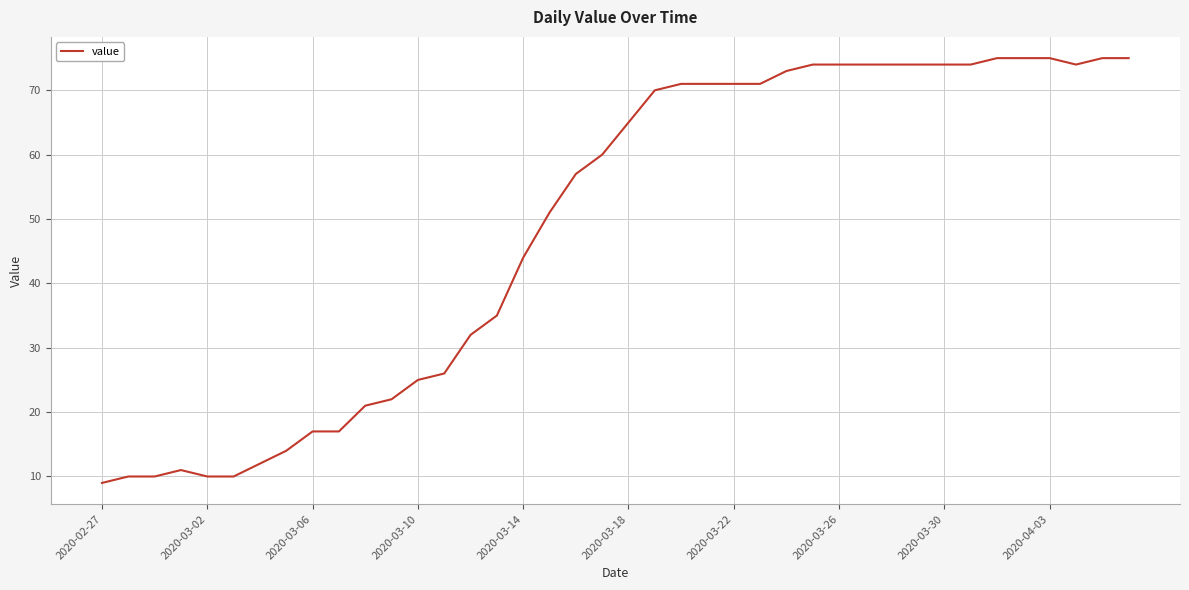

What is the smallest value displayed?

9